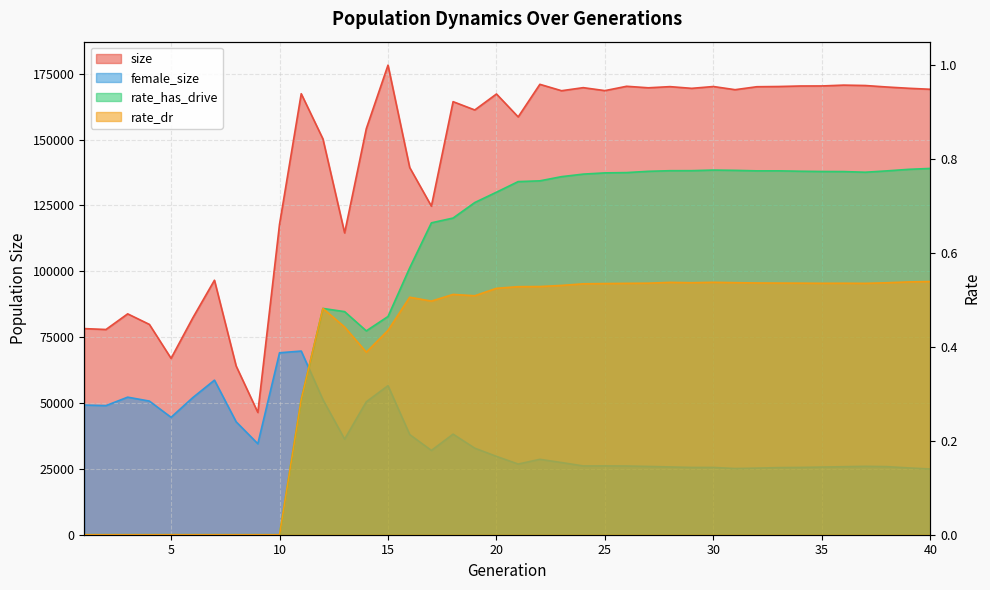

At which label does rate_dr reach its minimum?

1